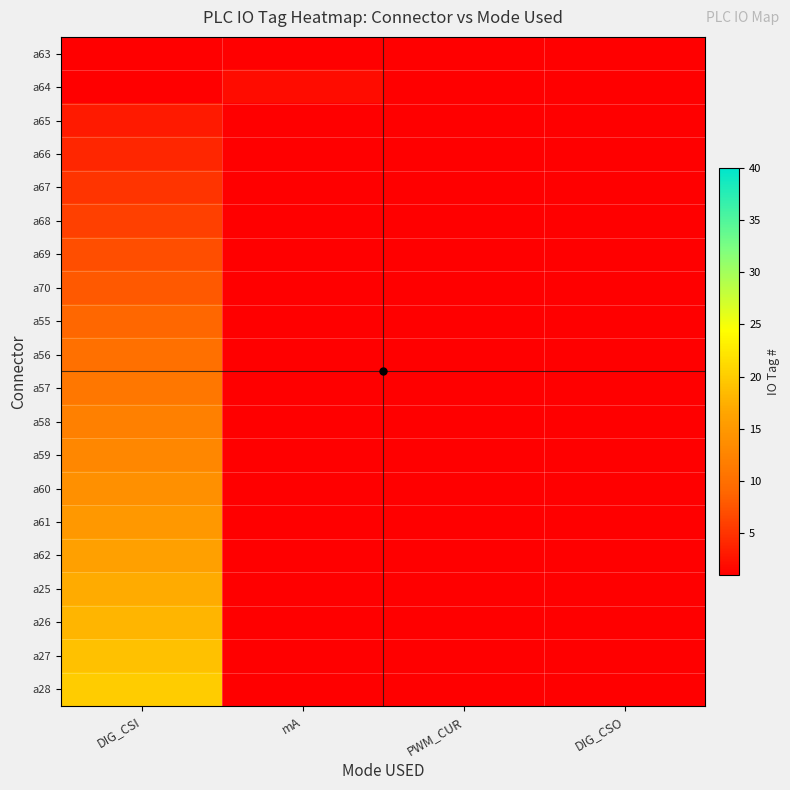

At how many categories does at least one series exceed 14?

1